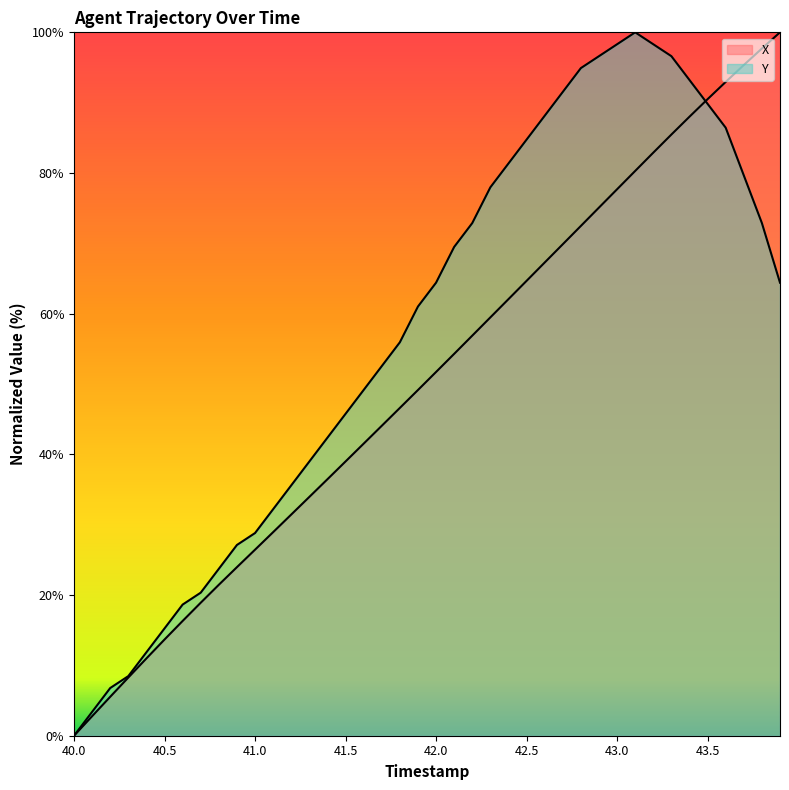

Which series has the widest spread of values?

X